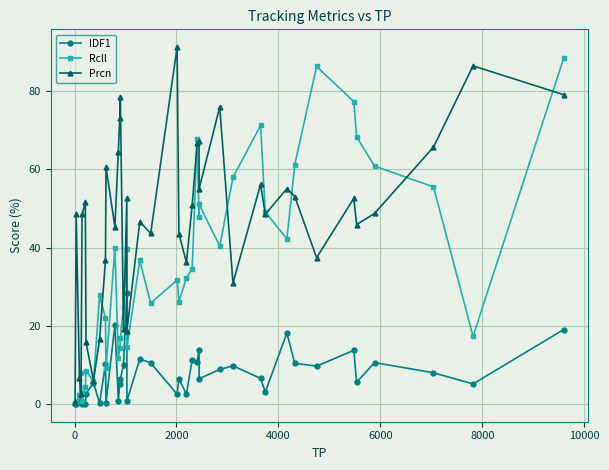

Which series has the largest total across all categories?

Prcn